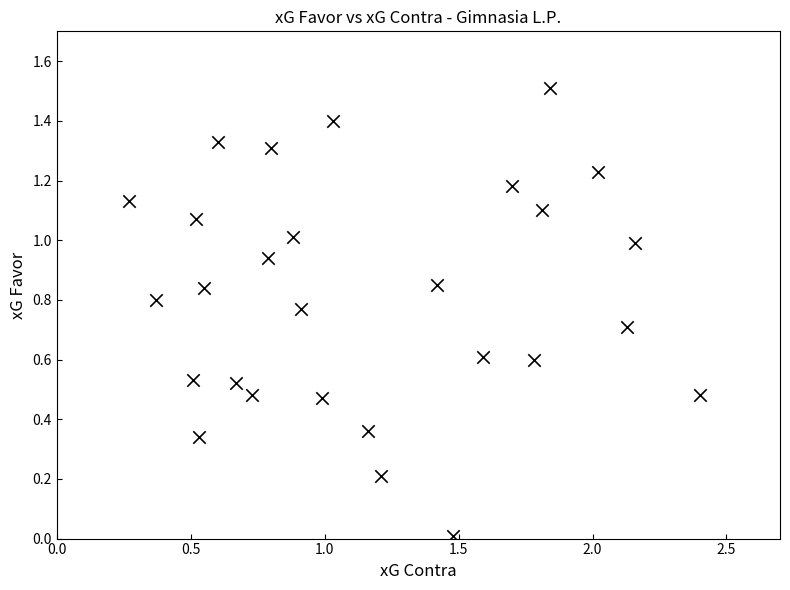

What is the range of X values (max minus min)?

2.1